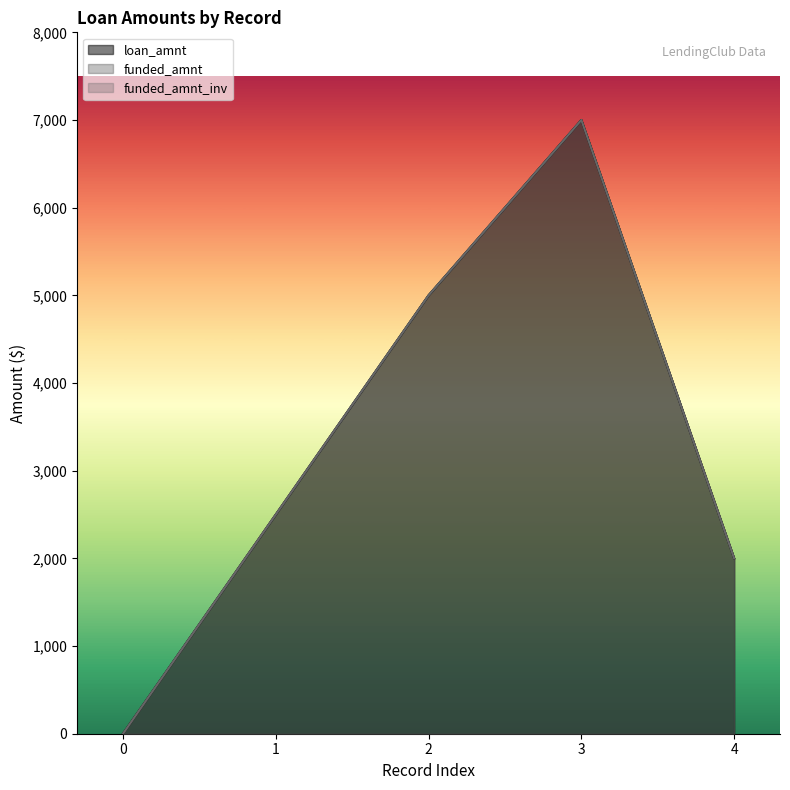

How many interior local peaks does the loan_amnt series have?

1